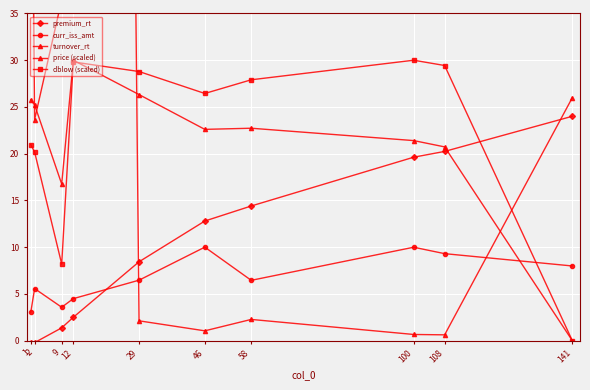

What is the total value across all series at 46?

72.9